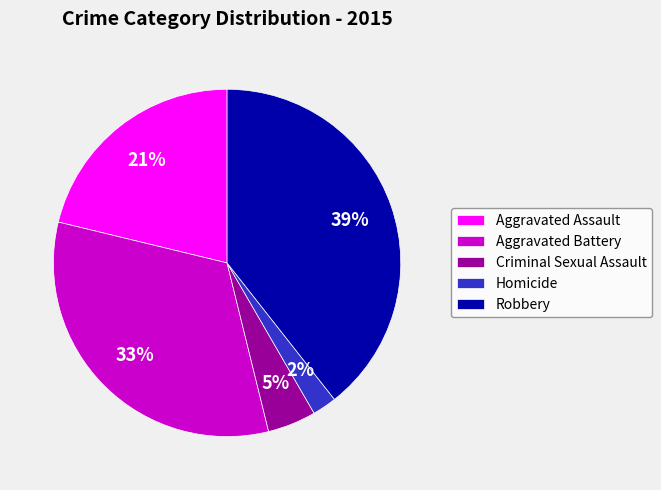

Is the sum of Aggravated Battery and Robbery greater than half?

Yes